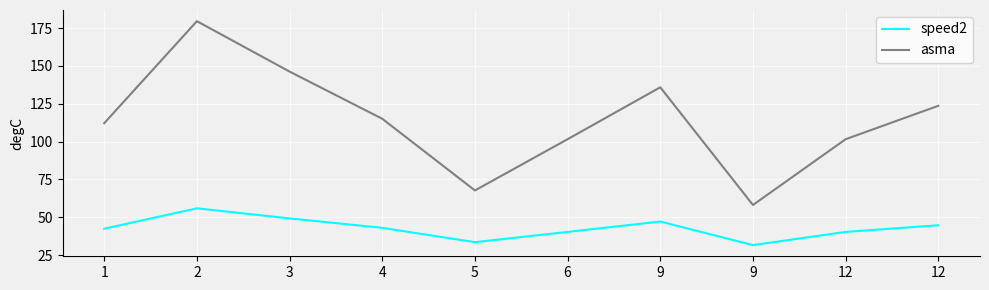

Is it true that speed2 equals 55.9 at 2?

True